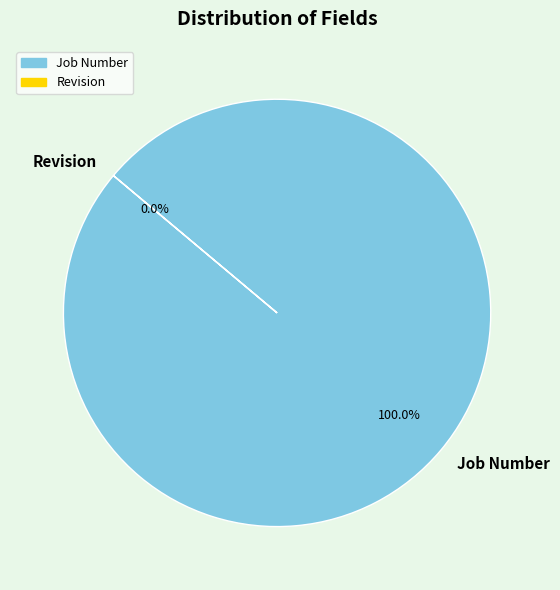

Rank the categories by value from highest to lowest.

Job Number, Revision